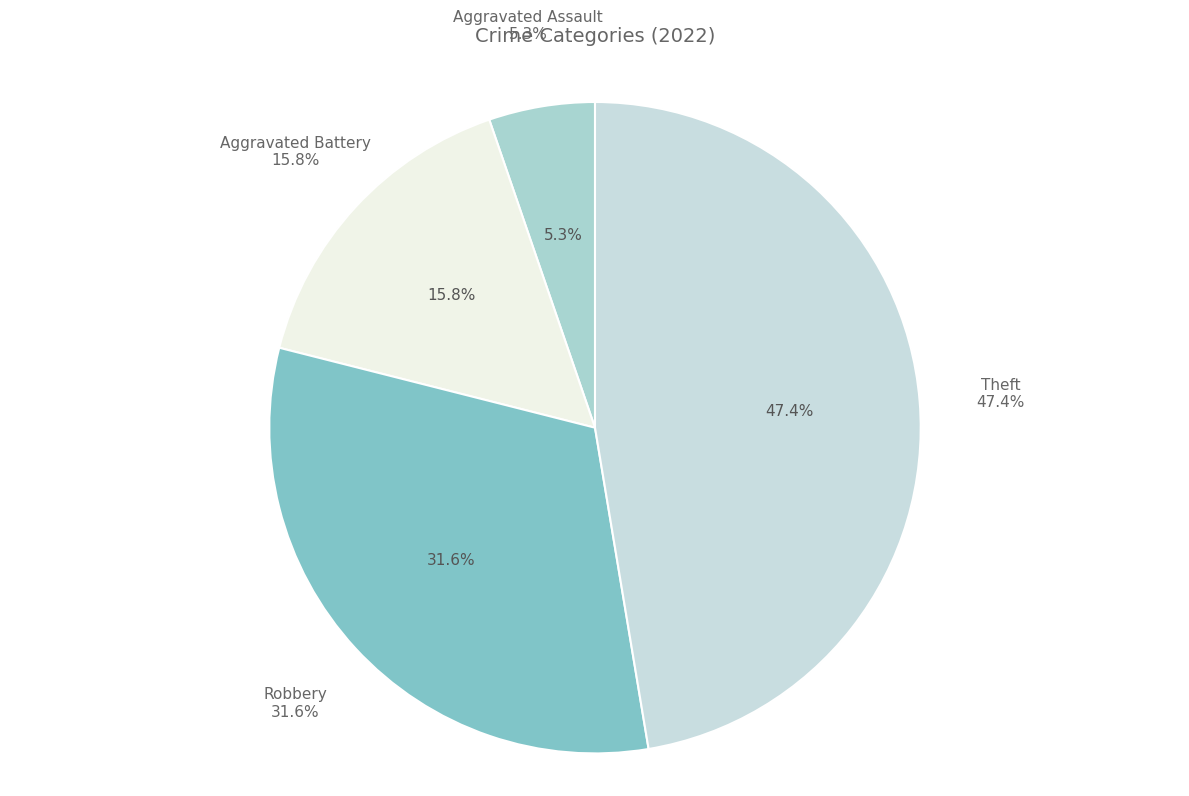

What percentage is NOT represented by Aggravated Assault?

94.7%